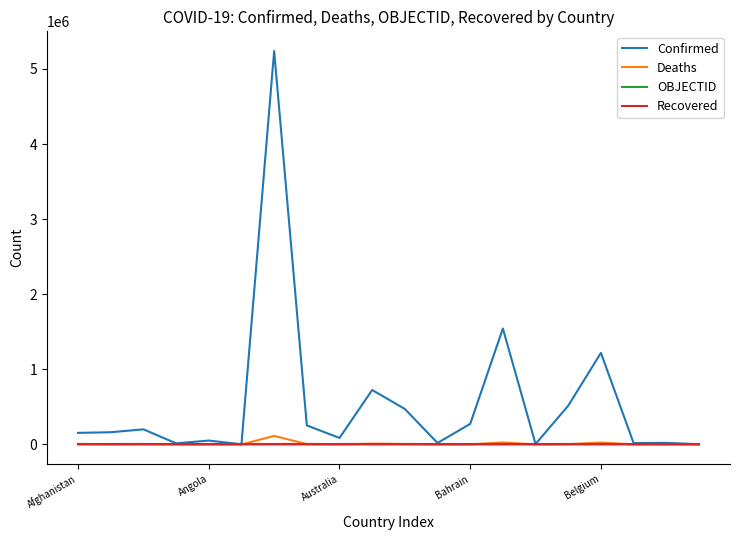

Which series has the widest spread of values?

Confirmed